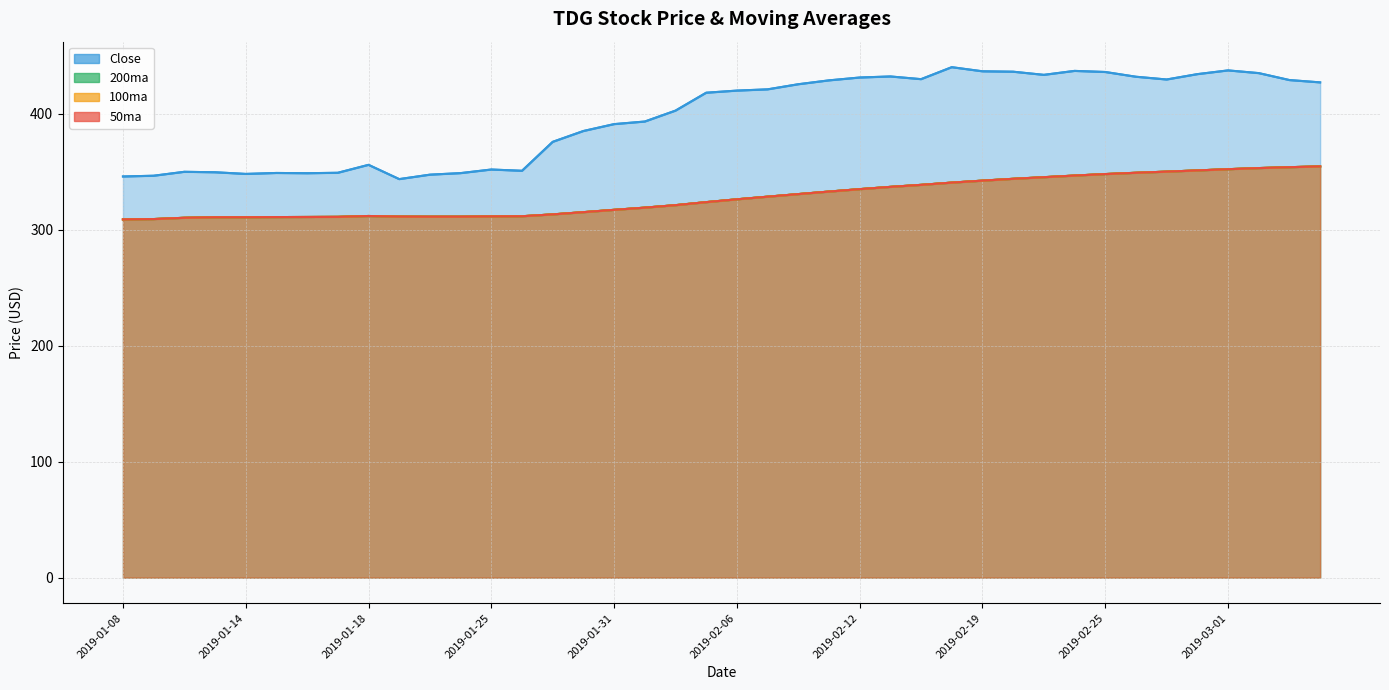

List the labels in order of 50ma value, smallest first.

2019-01-08, 2019-01-09, 2019-01-10, 2019-01-11, 2019-01-14, 2019-01-15, 2019-01-16, 2019-01-17, 2019-01-23, 2019-01-24, 2019-01-22, 2019-01-25, 2019-01-28, 2019-01-18, 2019-01-29, 2019-01-30, 2019-01-31, 2019-02-01, 2019-02-04, 2019-02-05, 2019-02-06, 2019-02-07, 2019-02-08, 2019-02-11, 2019-02-12, 2019-02-13, 2019-02-14, 2019-02-15, 2019-02-19, 2019-02-20, 2019-02-21, 2019-02-22, 2019-02-25, 2019-02-26, 2019-02-27, 2019-02-28, 2019-03-01, 2019-03-04, 2019-03-05, 2019-03-06